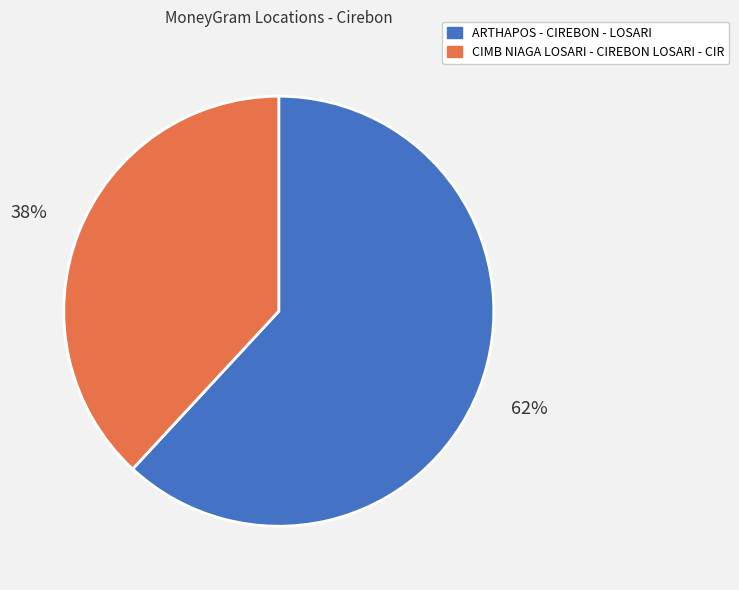

To the nearest percent, what is the difference between the CIMB NIAGA LOSARI - CIREBON LOSARI - CIR and ARTHAPOS - CIREBON - LOSARI slice percentages?

24%